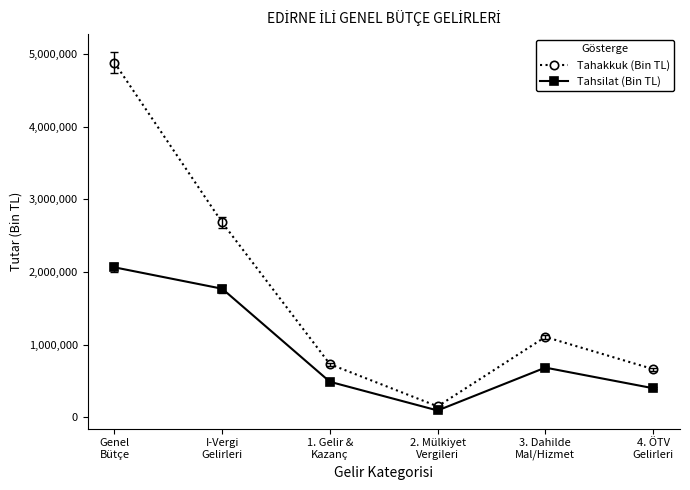

List the series in order of their overall mean, lowest first.

Tahsilat (Bin TL), Tahakkuk (Bin TL)